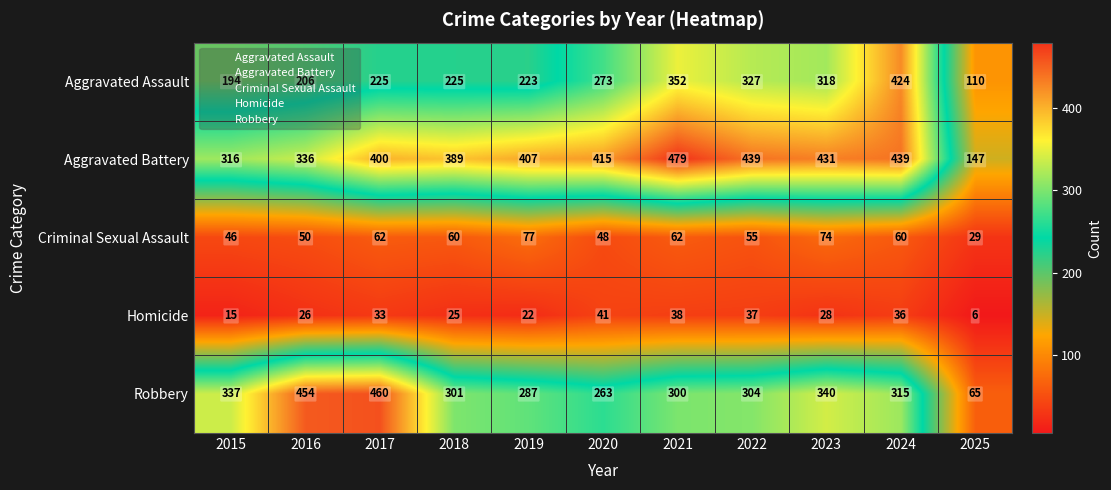

What is the difference between the highest and lowest values at 2020?

374